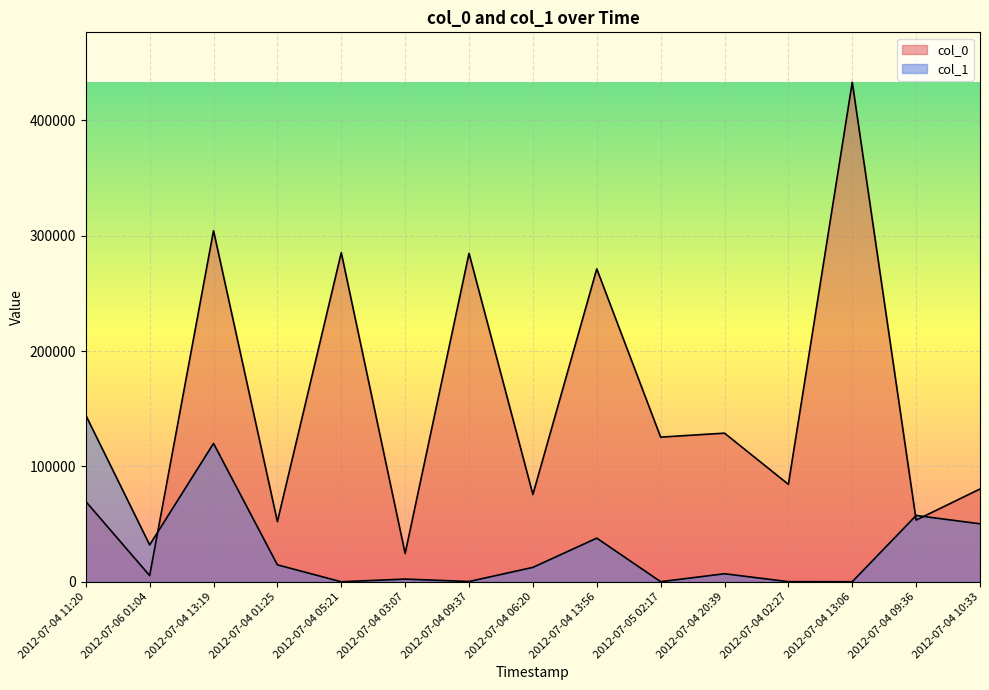

Rank the categories by col_0 value from highest to lowest.

2012-07-04 13:06, 2012-07-04 13:19, 2012-07-04 05:21, 2012-07-04 09:37, 2012-07-04 13:56, 2012-07-04 20:39, 2012-07-05 02:17, 2012-07-04 02:27, 2012-07-04 10:33, 2012-07-04 06:20, 2012-07-04 11:20, 2012-07-04 09:36, 2012-07-04 01:25, 2012-07-04 03:07, 2012-07-06 01:04